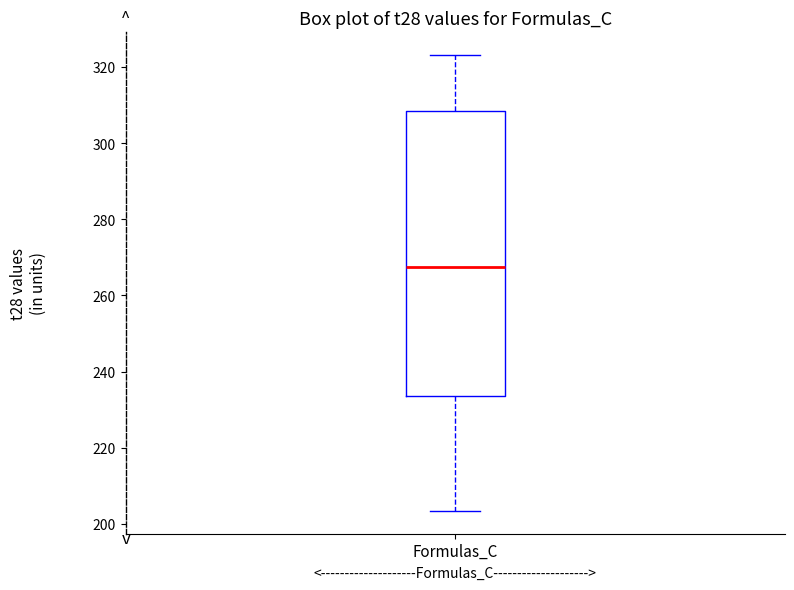

Read this box plot against the y-axis: the position of the median line, the range covered by the box, and the ends of both whiskers. The values are not printed on the chart, so give them approximately, as read against the axis.

median 268, box 234 to 308, whiskers 204 to 324